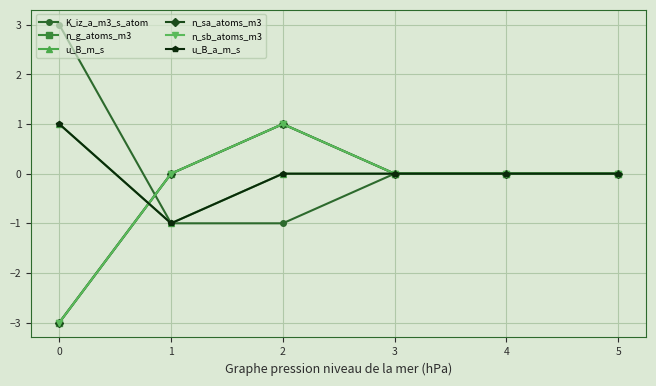

True or false: n_sb_atoms_m3 and n_sa_atoms_m3 cross at least once.

False